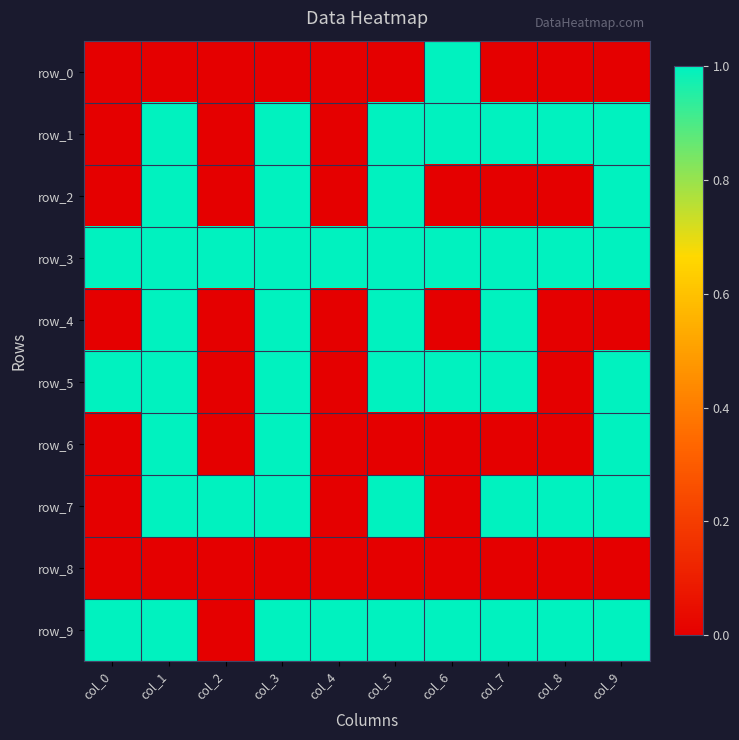

Which label corresponds to the smallest value in the chart?

col_0